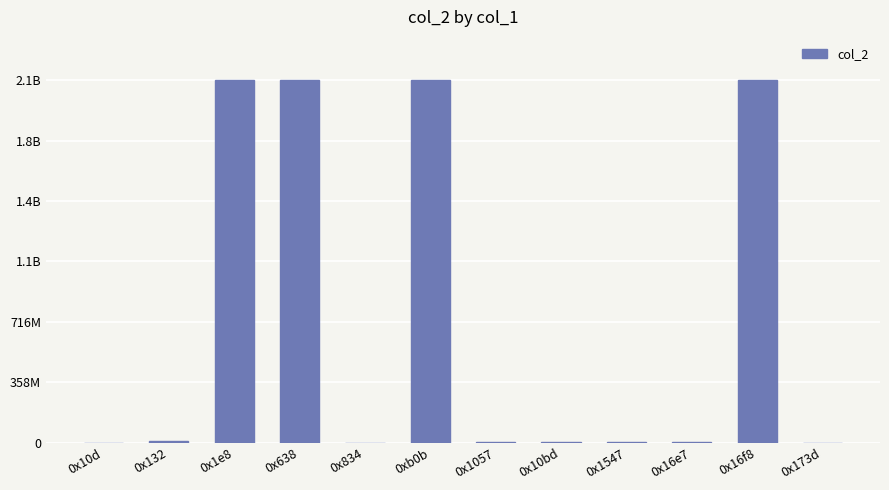

Reading left to right, transcribe all the data shown in this chart.

0x10d=14640	0x132=6370615	0x1e8=2147483647	0x638=2147483647	0x834=25650	0xb0b=2147483647	0x1057=3553635	0x10bd=3551280	0x1547=3553635	0x16e7=3224881	0x16f8=2147483647	0x173d=12598